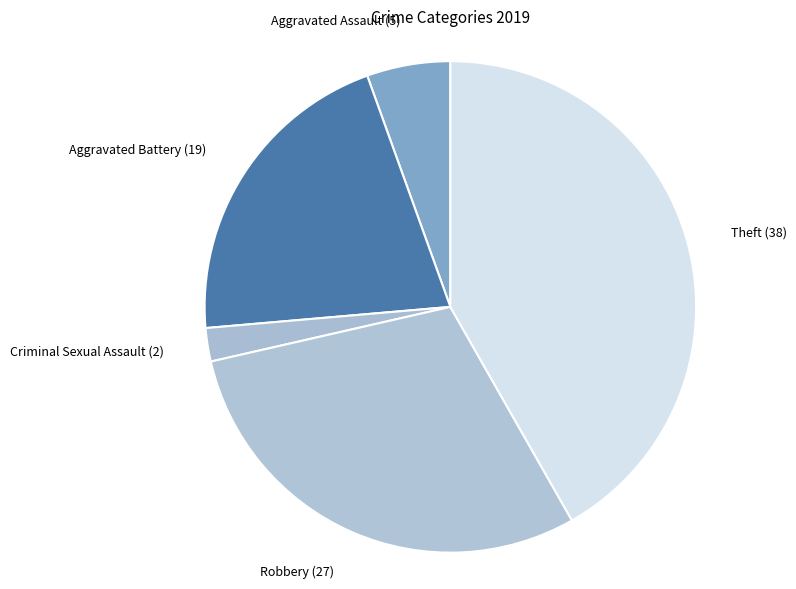

Is the sum of Criminal Sexual Assault (2) and Theft (38) greater than half?

No